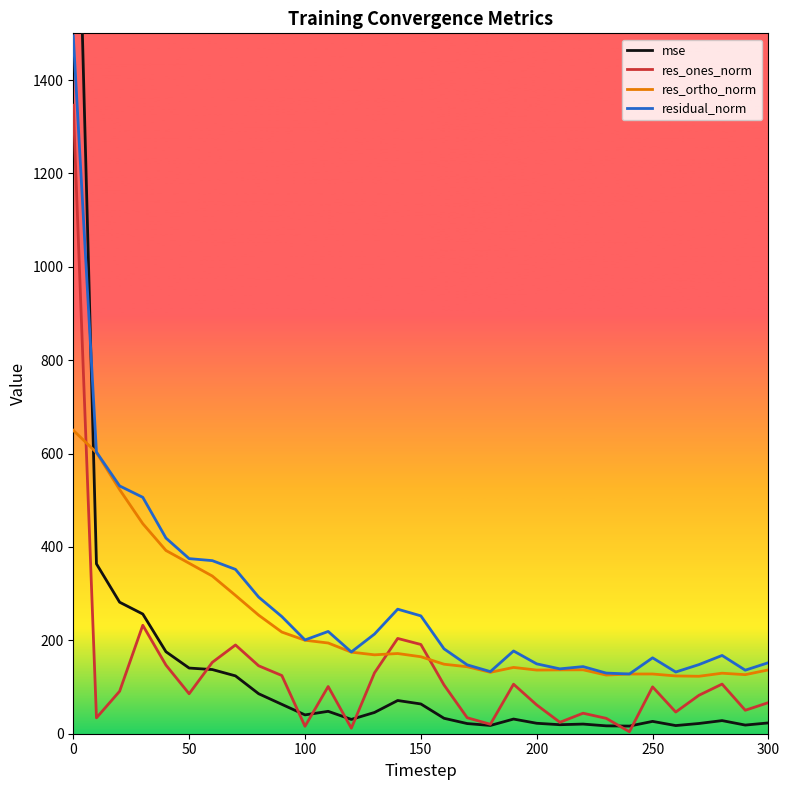

True or false: res_ortho_norm and res_ones_norm cross at least once.

True